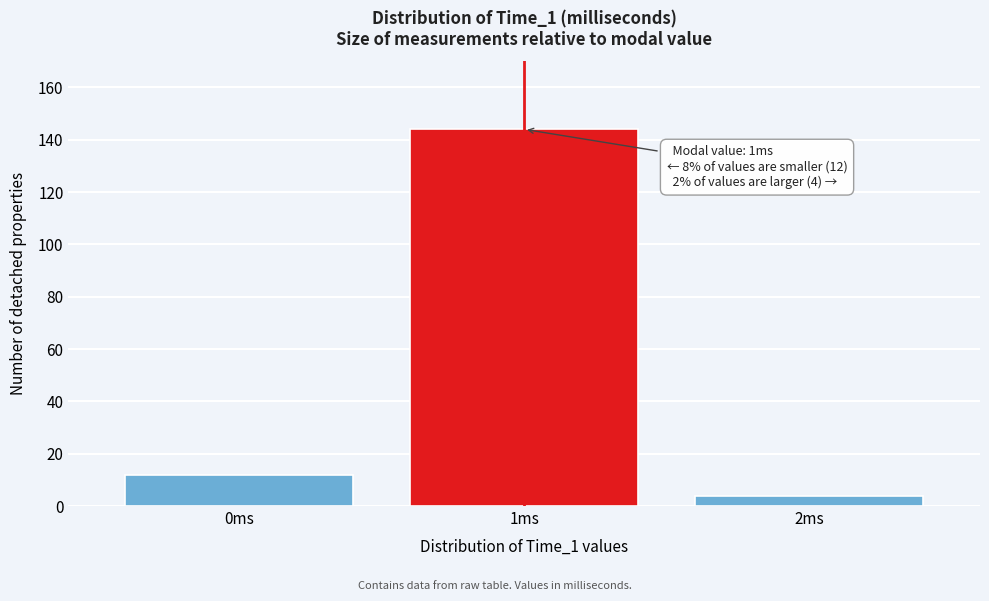

Which range on the x-axis has the tallest bar?

0.5 to 1.5